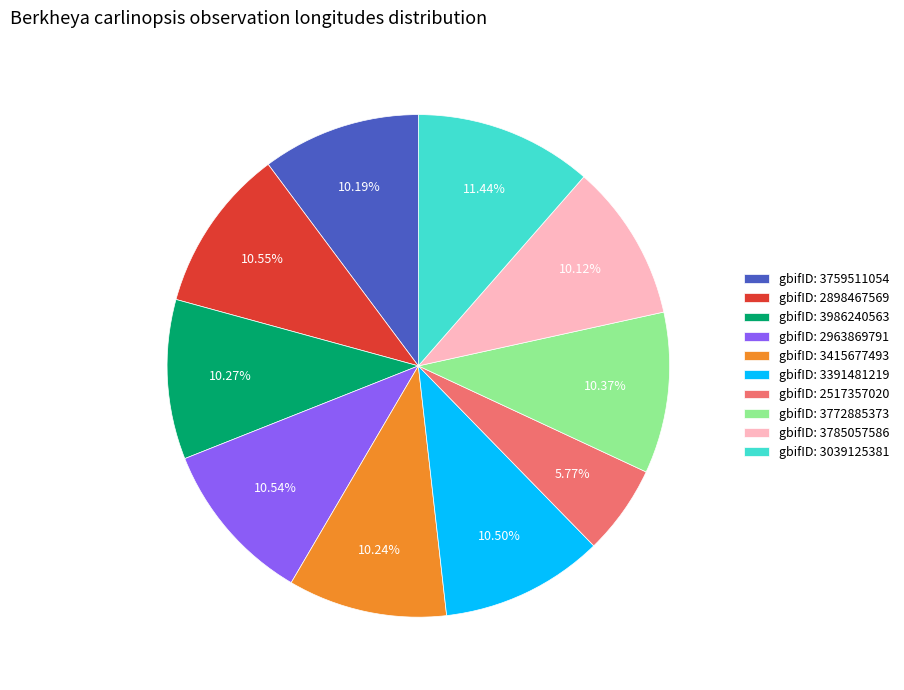

Between gbifID: 3772885373 and gbifID: 3039125381, which is larger?

gbifID: 3039125381